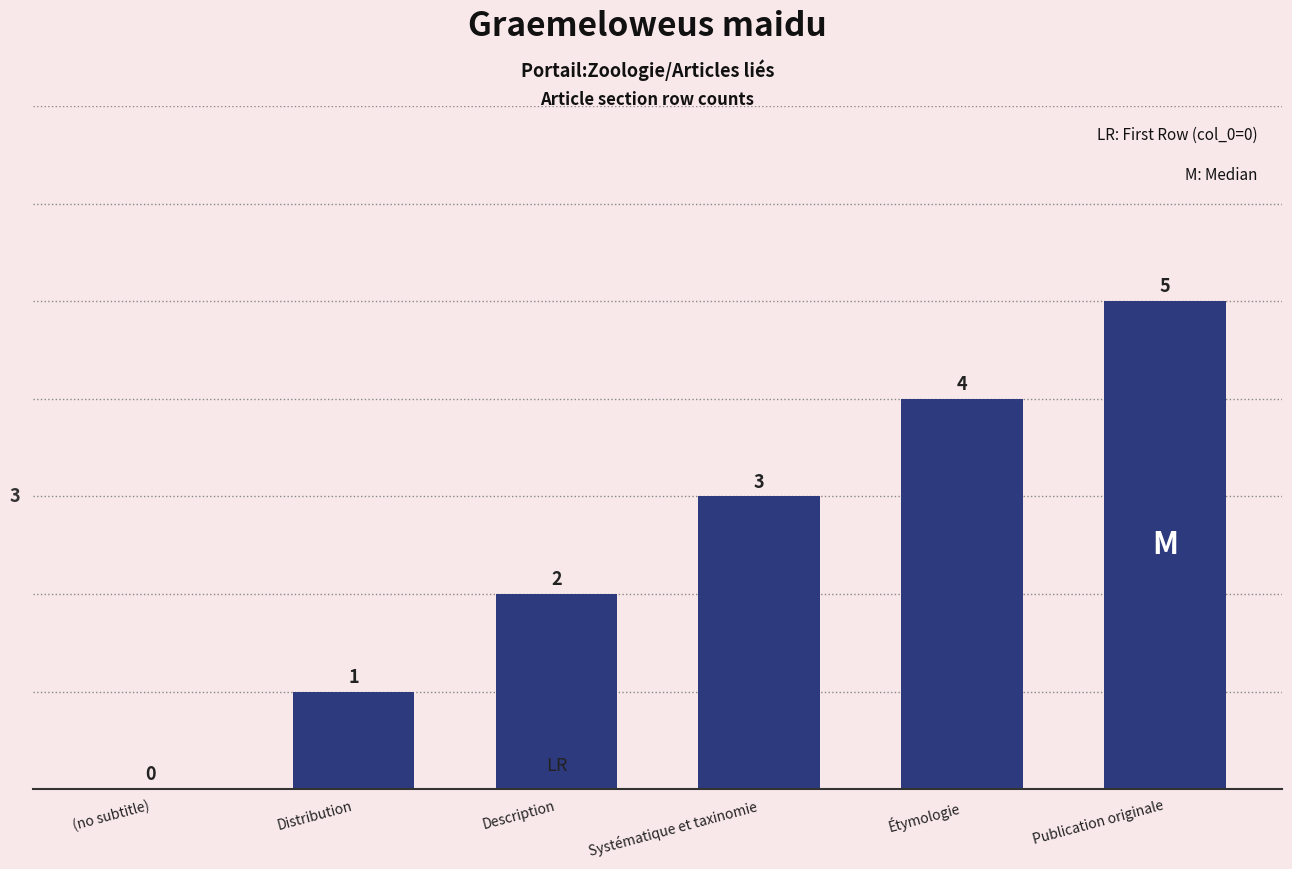

How many values are between 1 and 4?

4